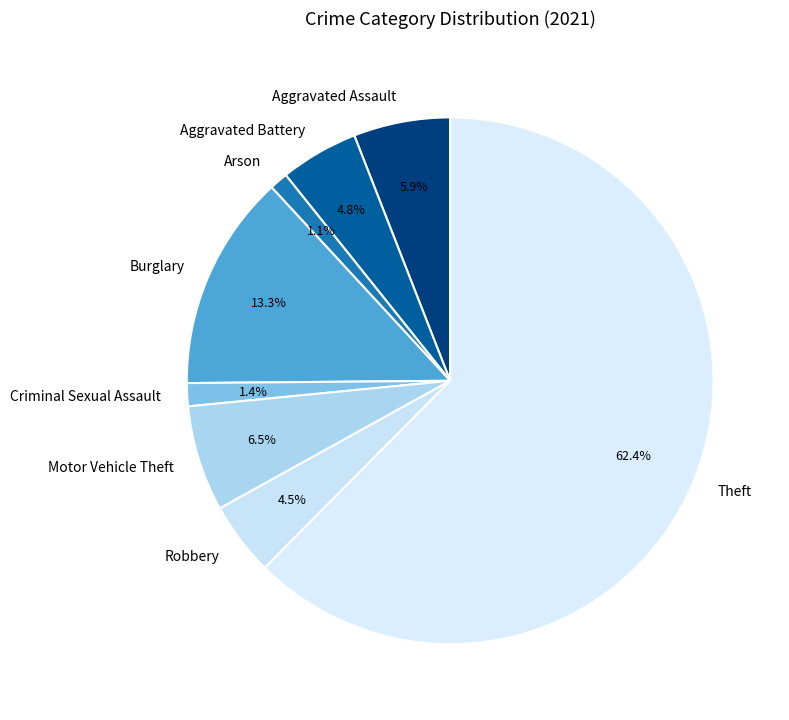

Is the sum of Motor Vehicle Theft and Theft greater than half?

Yes